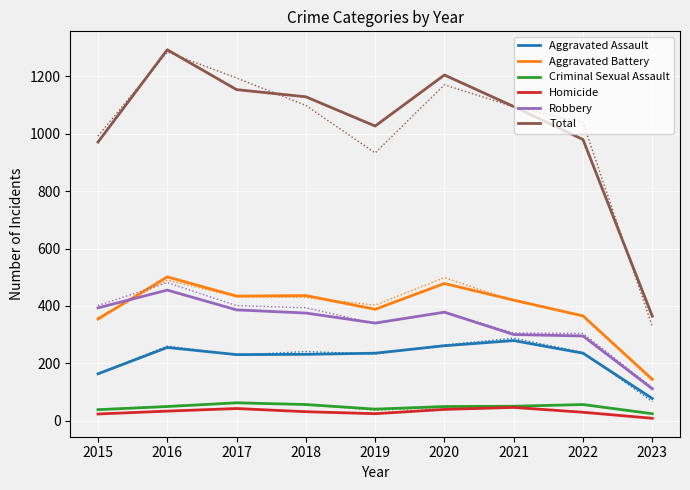

Where do Robbery and Aggravated Battery first cross each other?

2015 and 2016